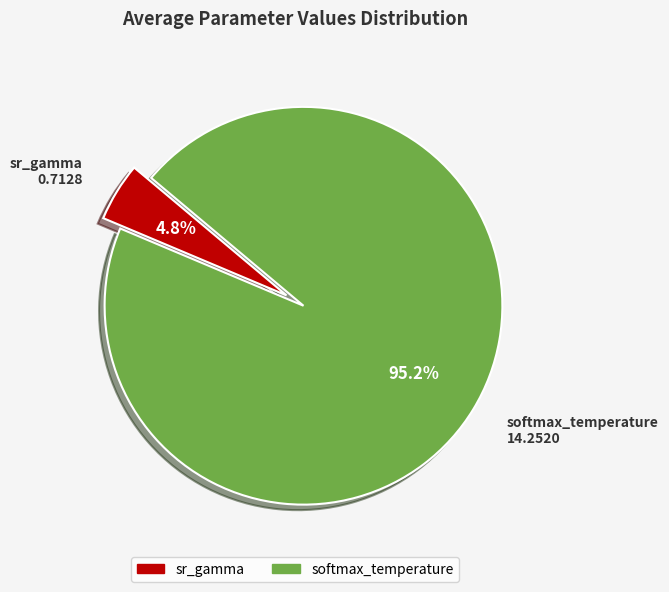

Which has a higher value, softmax_temperature or sr_gamma?

softmax_temperature